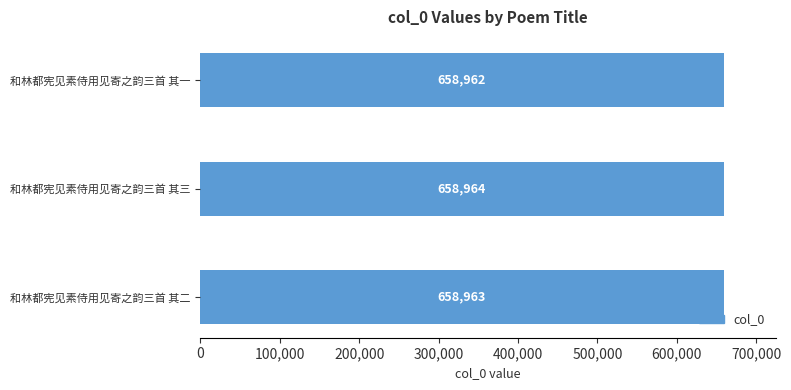

Rank the categories by value from highest to lowest.

和林都宪见素侍用见寄之韵三首 其三, 和林都宪见素侍用见寄之韵三首 其二, 和林都宪见素侍用见寄之韵三首 其一